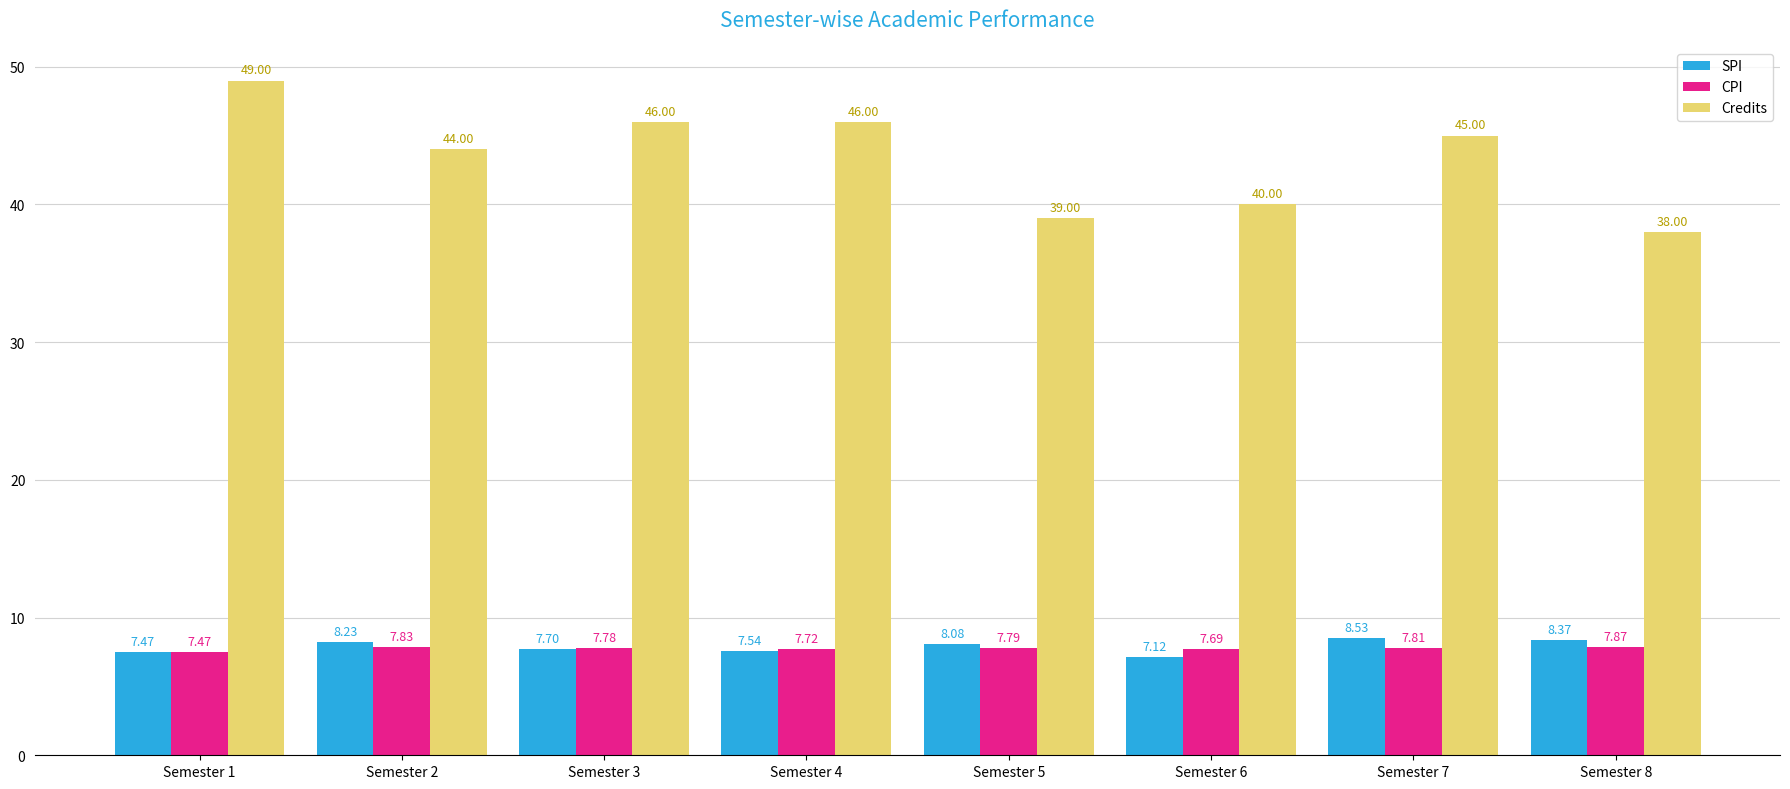

How many groups of bars are there?

8